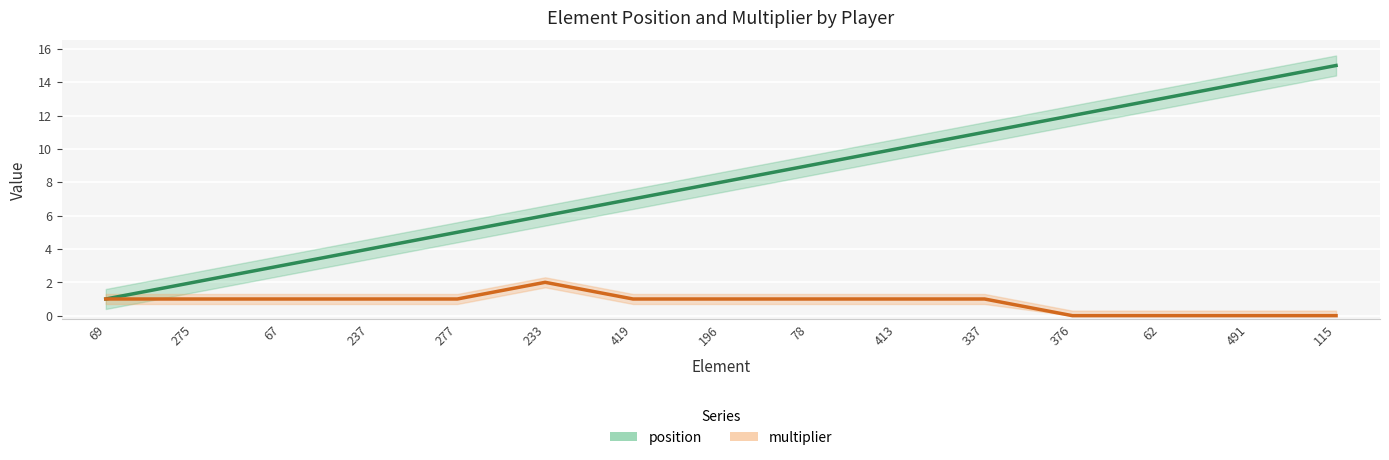

True or false: multiplier and position intersect in this chart.

False